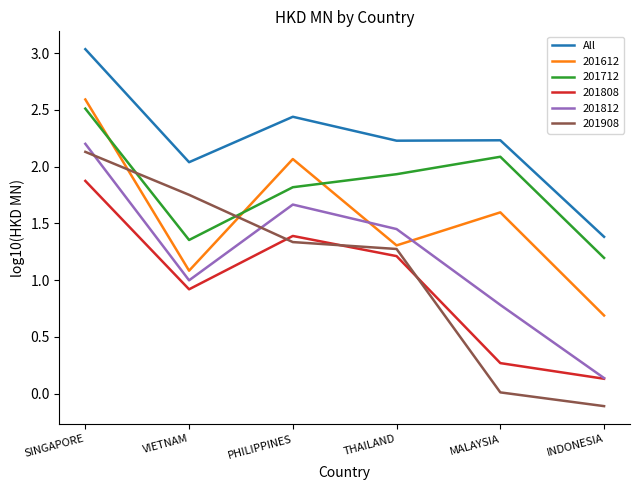

What is the approximate value of 201812 at SINGAPORE?

2.2